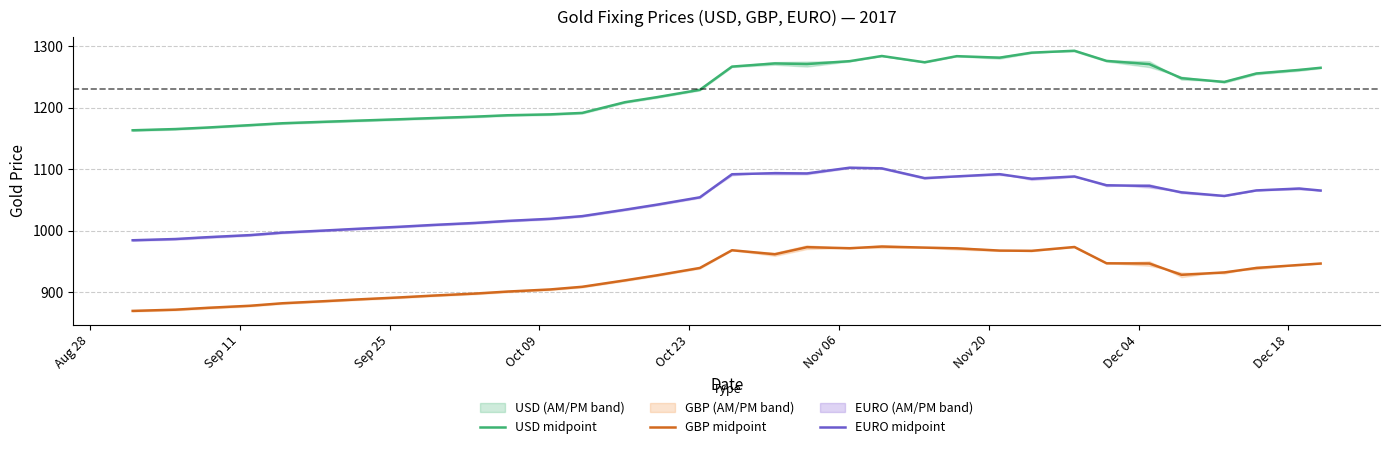

What is the highest value of the USD midpoint series?

1292.9